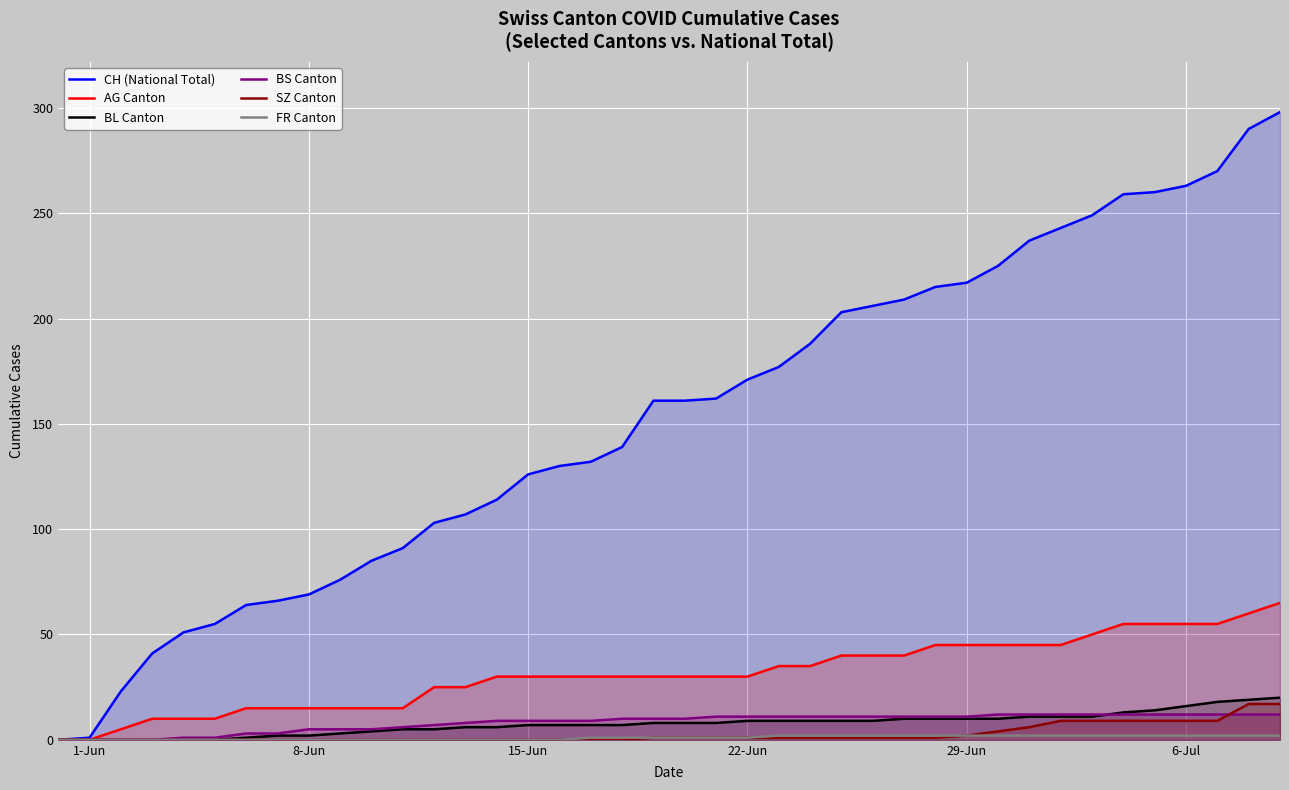

Which series has the largest range (max minus min)?

CH (National Total)